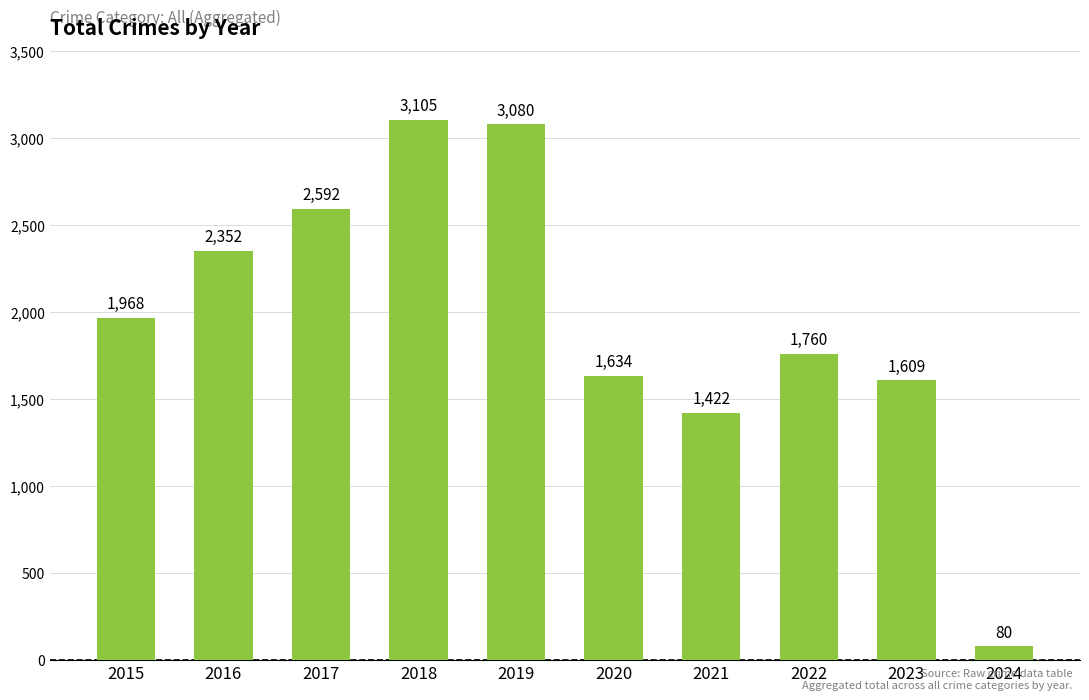

Reading left to right, what are all the values shown in this chart?

2015=1968	2016=2352	2017=2592	2018=3105	2019=3080	2020=1634	2021=1422	2022=1760	2023=1609	2024=80